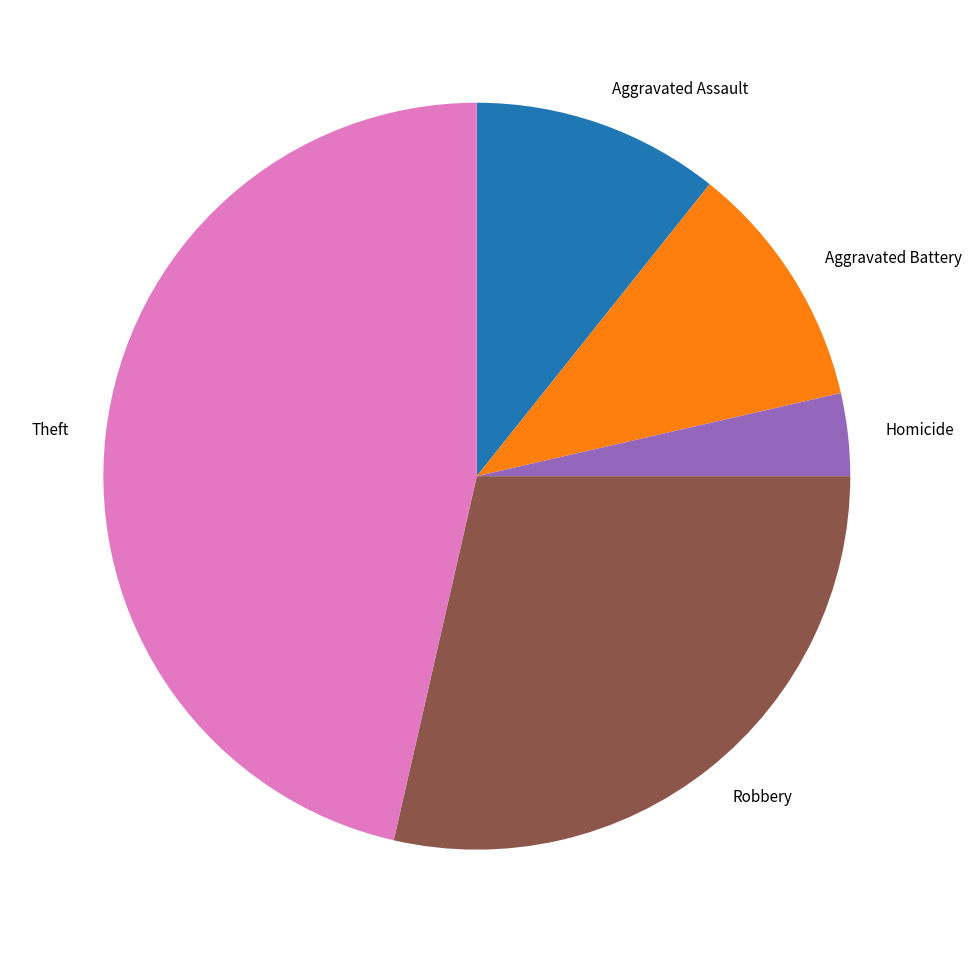

Combined, do Aggravated Assault and Robbery account for over 50%?

No